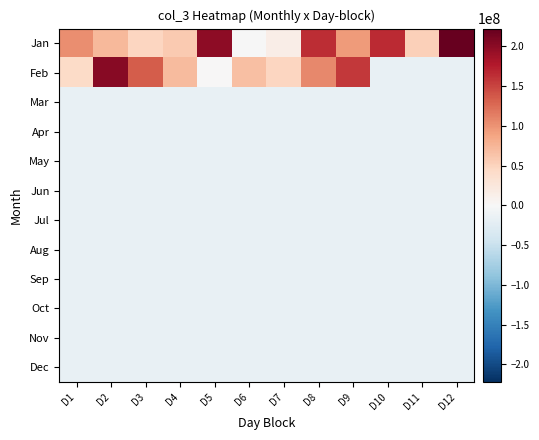

Rank the series at D5 from lowest to highest value.

Mar, Apr, May, Jun, Jul, Aug, Sep, Oct, Nov, Dec, Feb, Jan